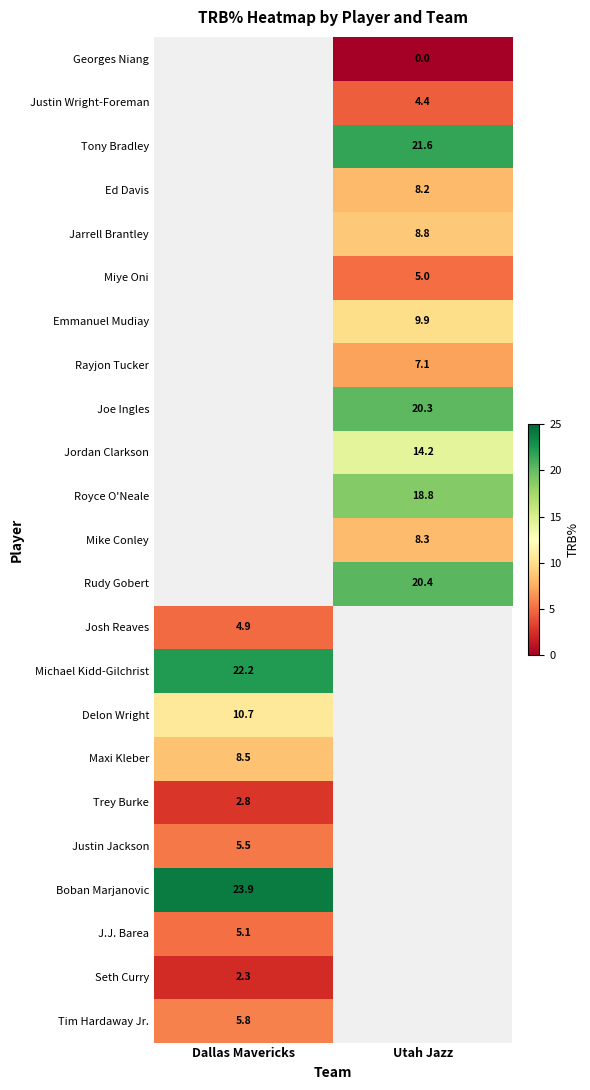

What is the maximum value shown in the chart?

23.9